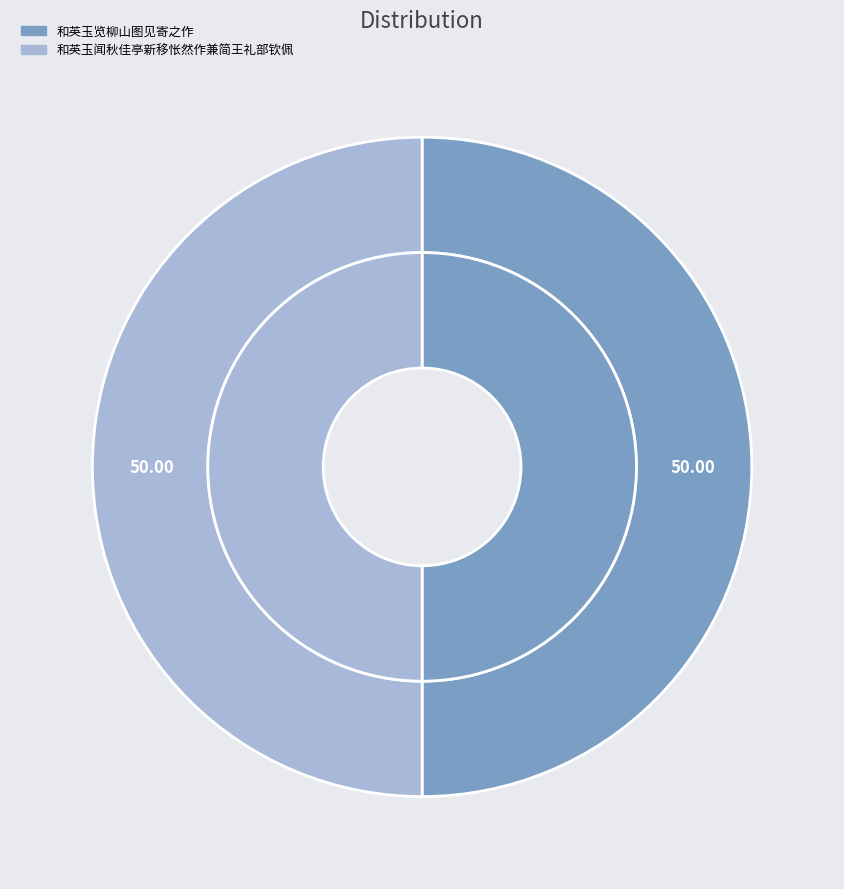

Count the number of slices in the pie.

2